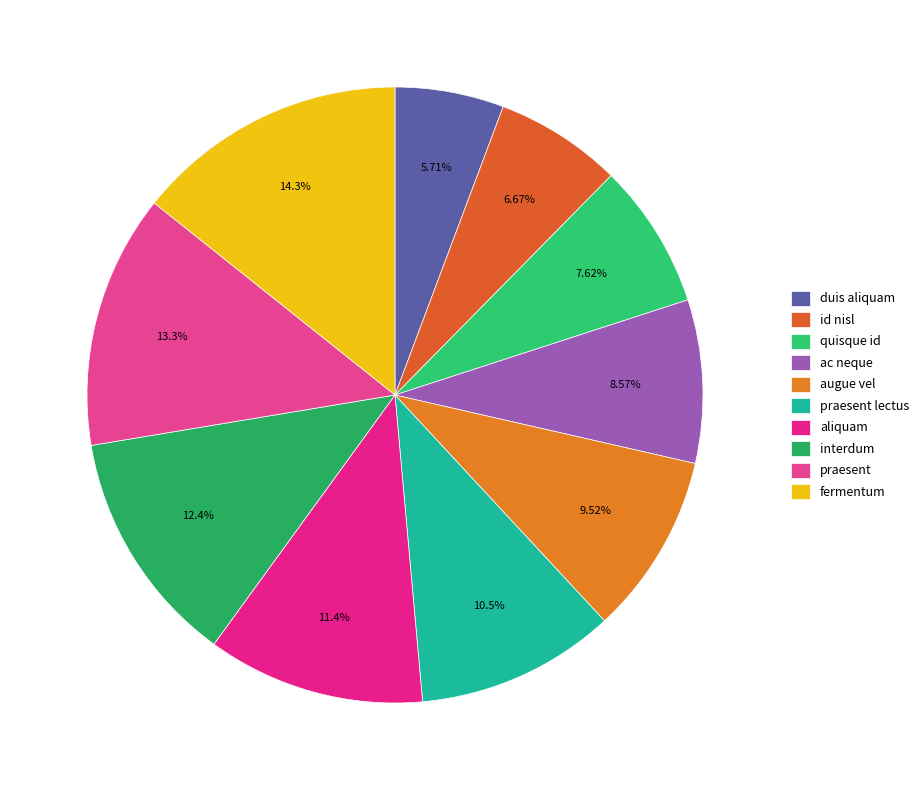

To the nearest percent, what portion does augue vel represent?

10%